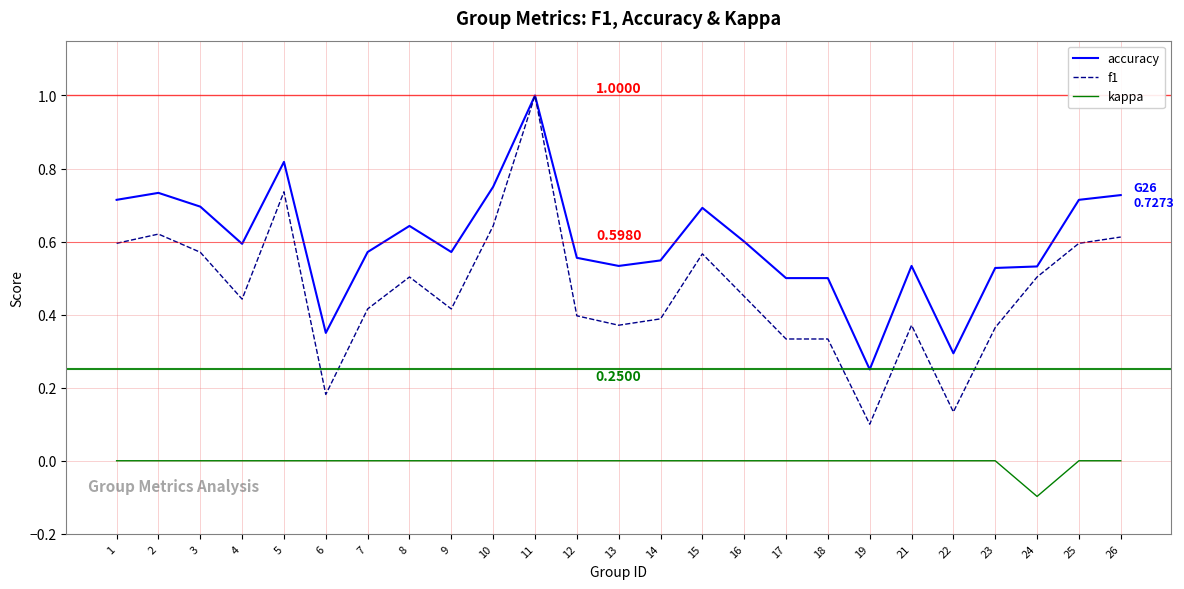

Which series has the widest spread of values?

f1